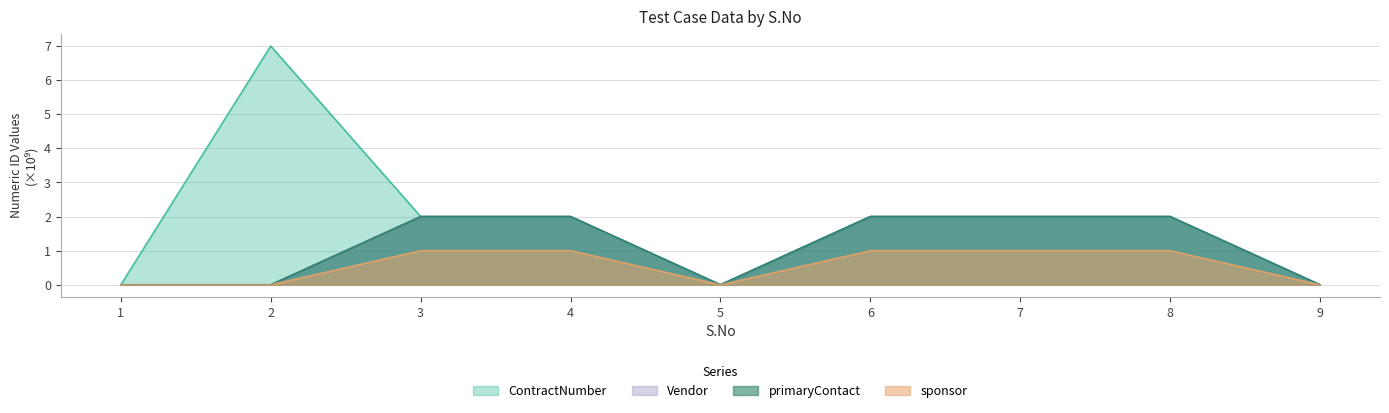

The primaryContact series shows 3.5 at 3. True or false?

False